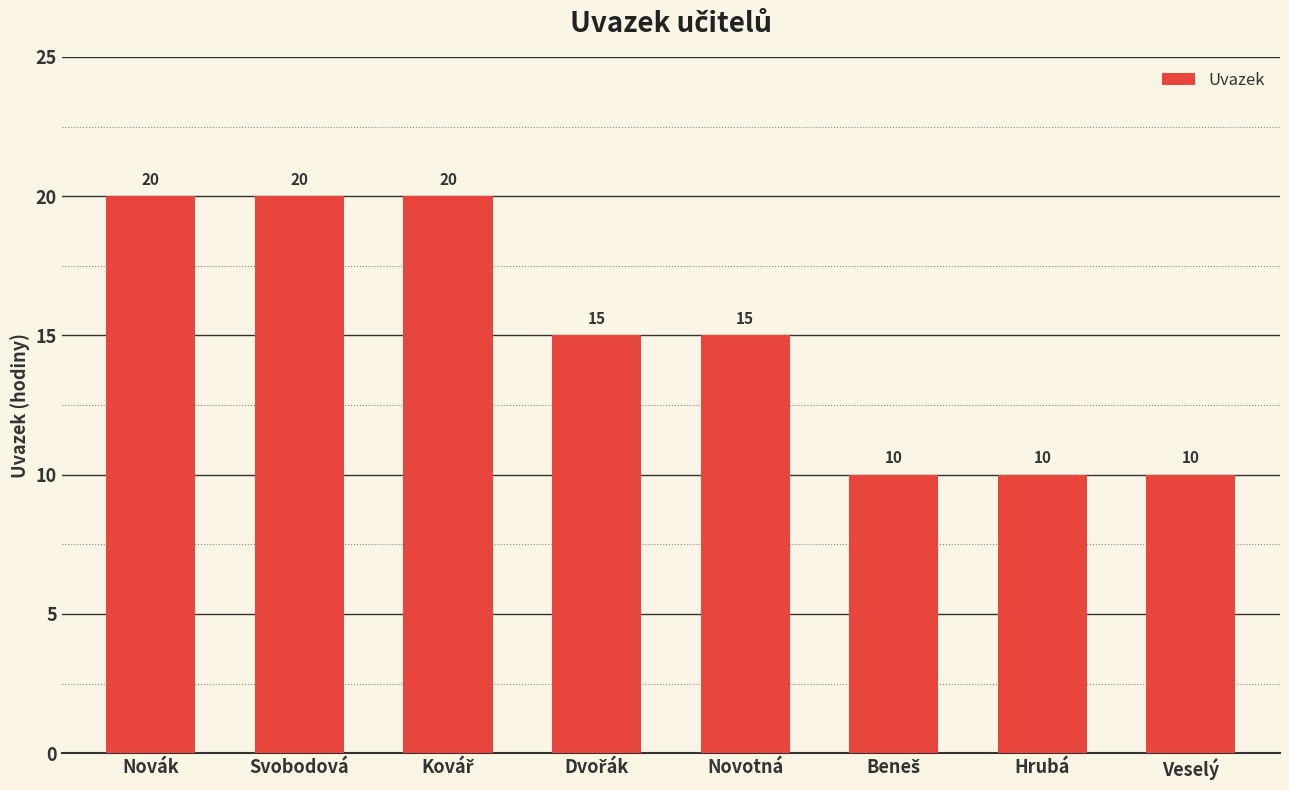

Reading left to right, what are all the values shown in this chart?

20	20	20	15	15	10	10	10